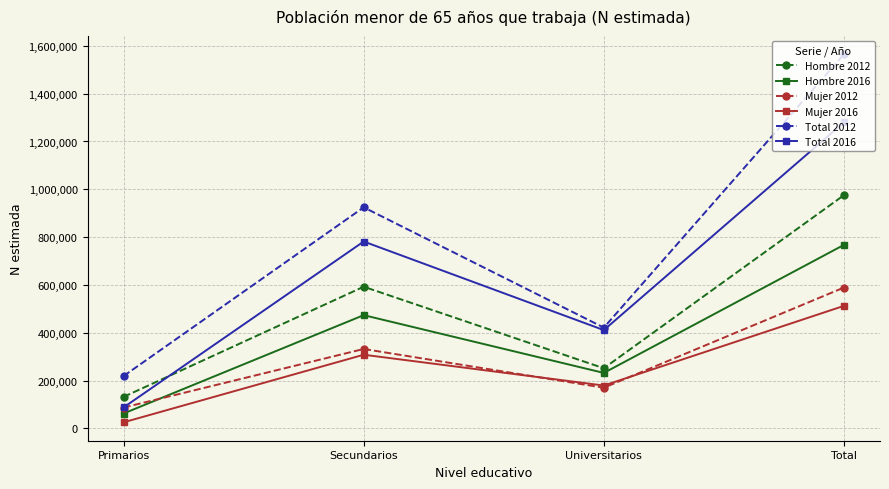

Which series has the widest spread of values?

Total 2012